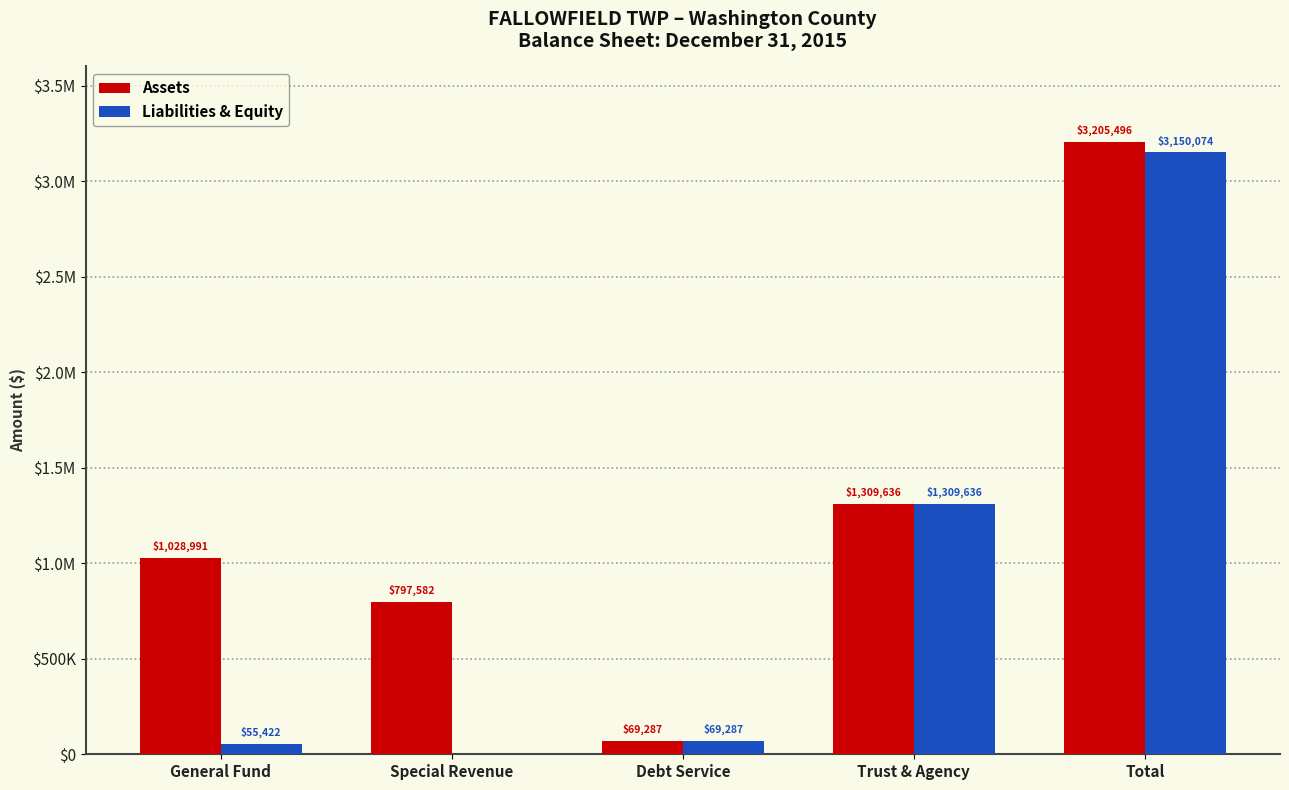

What are all the series names shown in the legend?

Assets, Liabilities & Equity